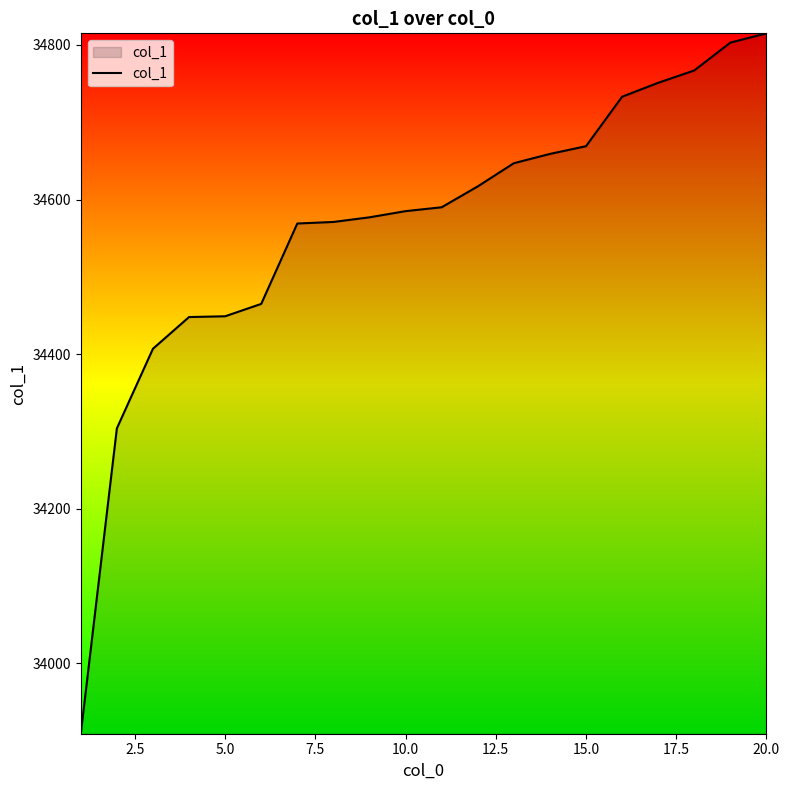

What is the greatest value displayed?

34815